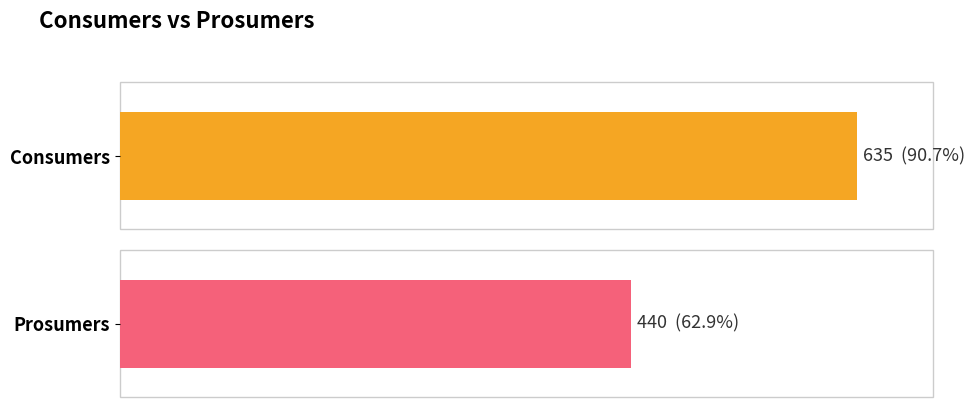

List the series in order of their peak value, highest first.

Consumers, Prosumers